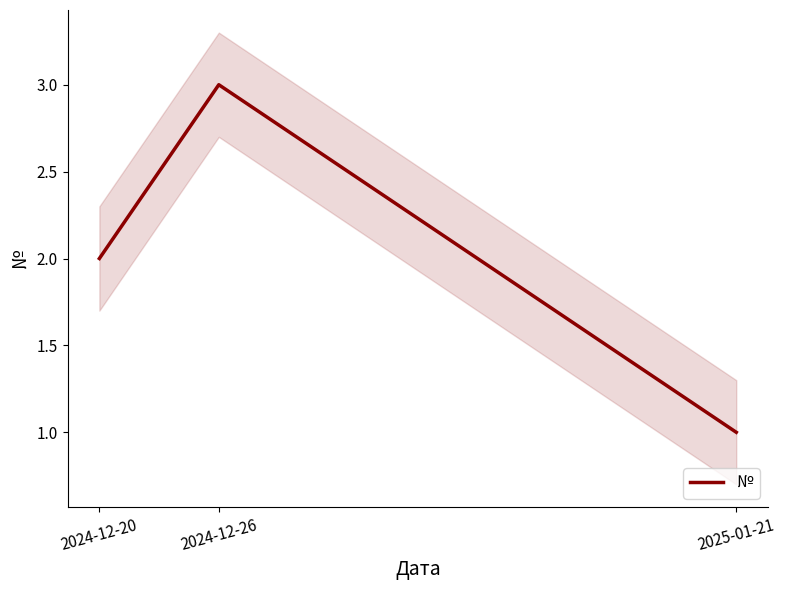

The chart shows a value of 3 at 2024-12-26. True or false?

True